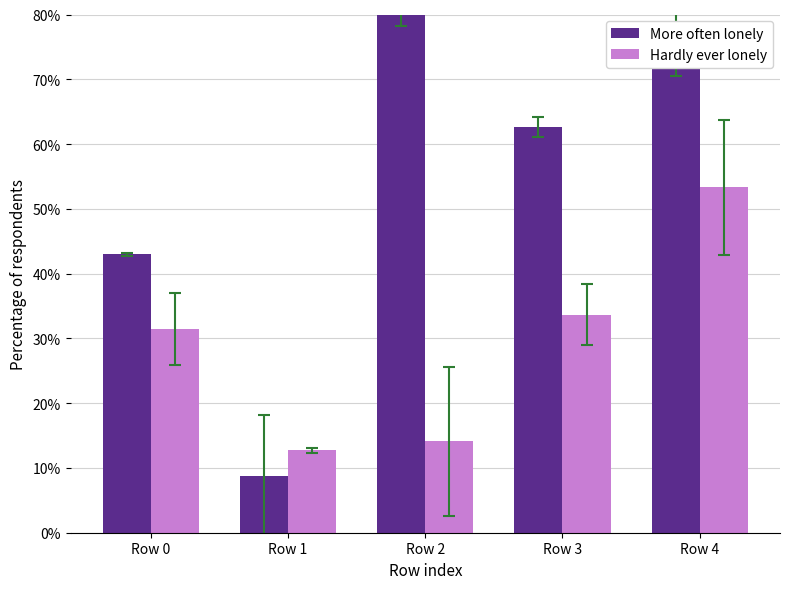

The value of Hardly ever lonely at Row 2 is 14.1. True or false?

True